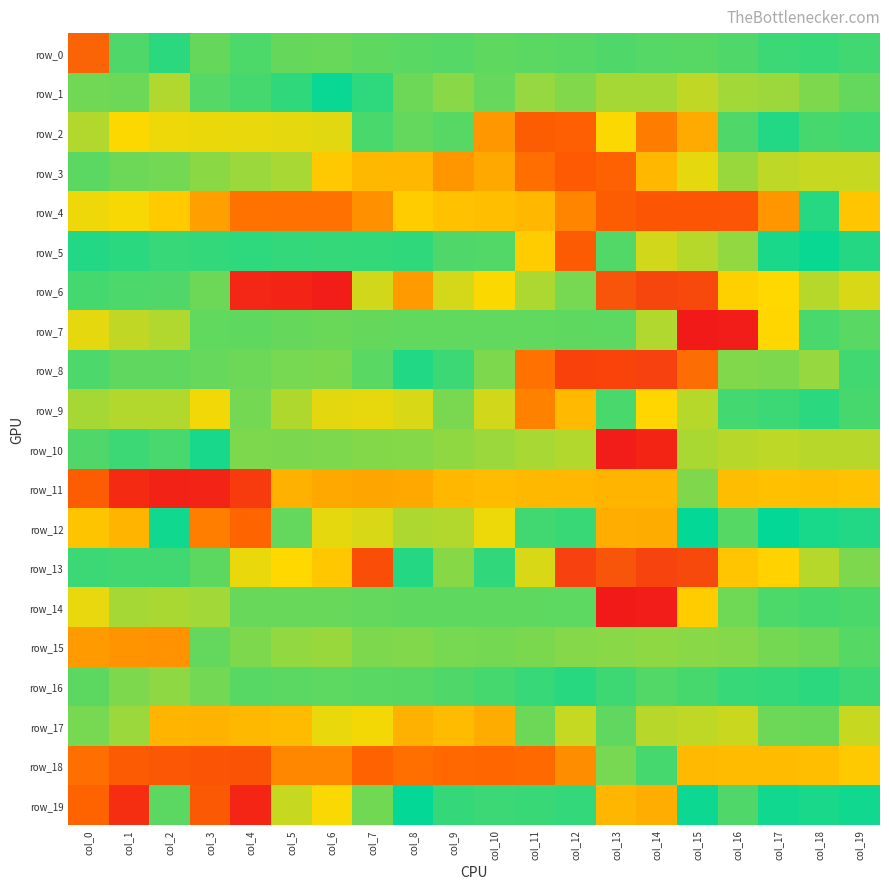

What is the total value across all series at col_0?

4248.8